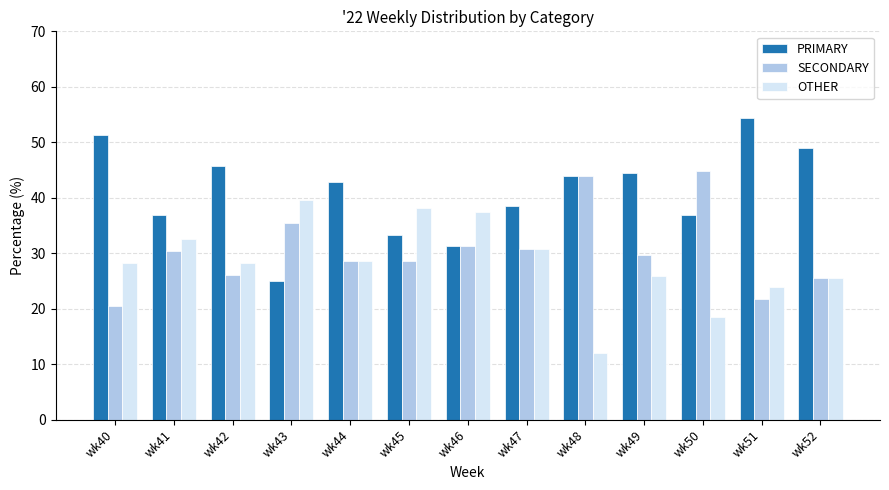

How many data points in SECONDARY are less than 29?

6